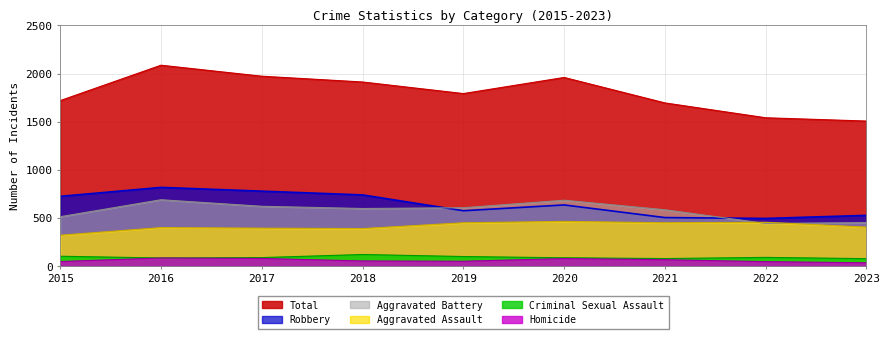

How many lines are shown in the chart?

6